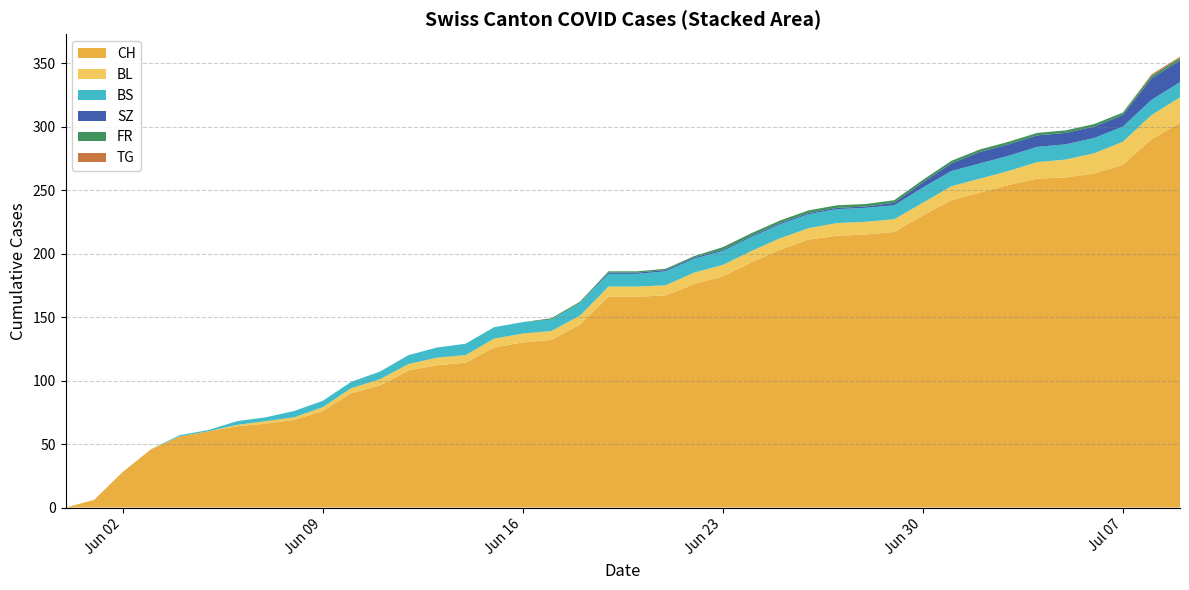

Reading left to right, list all the values displayed in this chart.

BL: 2020-05-31=0	2020-06-01=0	2020-06-02=0	2020-06-03=0	2020-06-04=0	2020-06-05=0	2020-06-06=1	2020-06-07=2	2020-06-08=2	2020-06-09=3	2020-06-10=4	2020-06-11=5	2020-06-12=5	2020-06-13=6	2020-06-14=6	2020-06-15=7	2020-06-16=7	2020-06-17=7	2020-06-18=7	2020-06-19=8	2020-06-20=8	2020-06-21=8	2020-06-22=9	2020-06-23=9	2020-06-24=9	2020-06-25=9	2020-06-26=9	2020-06-27=10	2020-06-28=10	2020-06-29=10	2020-06-30=10	2020-07-01=11	2020-07-02=11	2020-07-03=11	2020-07-04=13	2020-07-05=14	2020-07-06=16	2020-07-07=18	2020-07-08=19	2020-07-09=20
BS: 2020-05-31=0	2020-06-01=0	2020-06-02=0	2020-06-03=0	2020-06-04=1	2020-06-05=1	2020-06-06=3	2020-06-07=3	2020-06-08=5	2020-06-09=5	2020-06-10=5	2020-06-11=6	2020-06-12=7	2020-06-13=8	2020-06-14=9	2020-06-15=9	2020-06-16=9	2020-06-17=9	2020-06-18=10	2020-06-19=10	2020-06-20=10	2020-06-21=11	2020-06-22=11	2020-06-23=11	2020-06-24=11	2020-06-25=11	2020-06-26=11	2020-06-27=11	2020-06-28=11	2020-06-29=11	2020-06-30=12	2020-07-01=12	2020-07-02=12	2020-07-03=12	2020-07-04=12	2020-07-05=12	2020-07-06=12	2020-07-07=12	2020-07-08=12	2020-07-09=12
SZ: 2020-05-31=0	2020-06-01=0	2020-06-02=0	2020-06-03=0	2020-06-04=0	2020-06-05=0	2020-06-06=0	2020-06-07=0	2020-06-08=0	2020-06-09=0	2020-06-10=0	2020-06-11=0	2020-06-12=0	2020-06-13=0	2020-06-14=0	2020-06-15=0	2020-06-16=0	2020-06-17=0	2020-06-18=0	2020-06-19=1	2020-06-20=1	2020-06-21=1	2020-06-22=1	2020-06-23=1	2020-06-24=1	2020-06-25=1	2020-06-26=1	2020-06-27=1	2020-06-28=1	2020-06-29=2	2020-06-30=4	2020-07-01=6	2020-07-02=9	2020-07-03=9	2020-07-04=9	2020-07-05=9	2020-07-06=9	2020-07-07=9	2020-07-08=17	2020-07-09=17
FR: 2020-05-31=0	2020-06-01=0	2020-06-02=0	2020-06-03=0	2020-06-04=0	2020-06-05=0	2020-06-06=0	2020-06-07=0	2020-06-08=0	2020-06-09=0	2020-06-10=0	2020-06-11=0	2020-06-12=0	2020-06-13=0	2020-06-14=0	2020-06-15=0	2020-06-16=0	2020-06-17=1	2020-06-18=1	2020-06-19=1	2020-06-20=1	2020-06-21=1	2020-06-22=1	2020-06-23=2	2020-06-24=2	2020-06-25=2	2020-06-26=2	2020-06-27=2	2020-06-28=2	2020-06-29=2	2020-06-30=2	2020-07-01=2	2020-07-02=2	2020-07-03=2	2020-07-04=2	2020-07-05=2	2020-07-06=2	2020-07-07=2	2020-07-08=2	2020-07-09=2
TG: 2020-05-31=0	2020-06-01=0	2020-06-02=0	2020-06-03=0	2020-06-04=0	2020-06-05=0	2020-06-06=0	2020-06-07=0	2020-06-08=0	2020-06-09=0	2020-06-10=0	2020-06-11=0	2020-06-12=0	2020-06-13=0	2020-06-14=0	2020-06-15=0	2020-06-16=0	2020-06-17=0	2020-06-18=0	2020-06-19=0	2020-06-20=0	2020-06-21=0	2020-06-22=0	2020-06-23=0	2020-06-24=0	2020-06-25=0	2020-06-26=0	2020-06-27=0	2020-06-28=0	2020-06-29=0	2020-06-30=0	2020-07-01=0	2020-07-02=0	2020-07-03=0	2020-07-04=0	2020-07-05=0	2020-07-06=0	2020-07-07=0	2020-07-08=1	2020-07-09=1
CH: 2020-05-31=0	2020-06-01=6	2020-06-02=28	2020-06-03=46	2020-06-04=56	2020-06-05=60	2020-06-06=64	2020-06-07=66	2020-06-08=69	2020-06-09=76	2020-06-10=90	2020-06-11=96	2020-06-12=108	2020-06-13=112	2020-06-14=114	2020-06-15=126	2020-06-16=130	2020-06-17=132	2020-06-18=144	2020-06-19=166	2020-06-20=166	2020-06-21=167	2020-06-22=176	2020-06-23=182	2020-06-24=193	2020-06-25=203	2020-06-26=211	2020-06-27=214	2020-06-28=215	2020-06-29=217	2020-06-30=230	2020-07-01=242	2020-07-02=248	2020-07-03=254	2020-07-04=259	2020-07-05=260	2020-07-06=263	2020-07-07=270	2020-07-08=290	2020-07-09=303